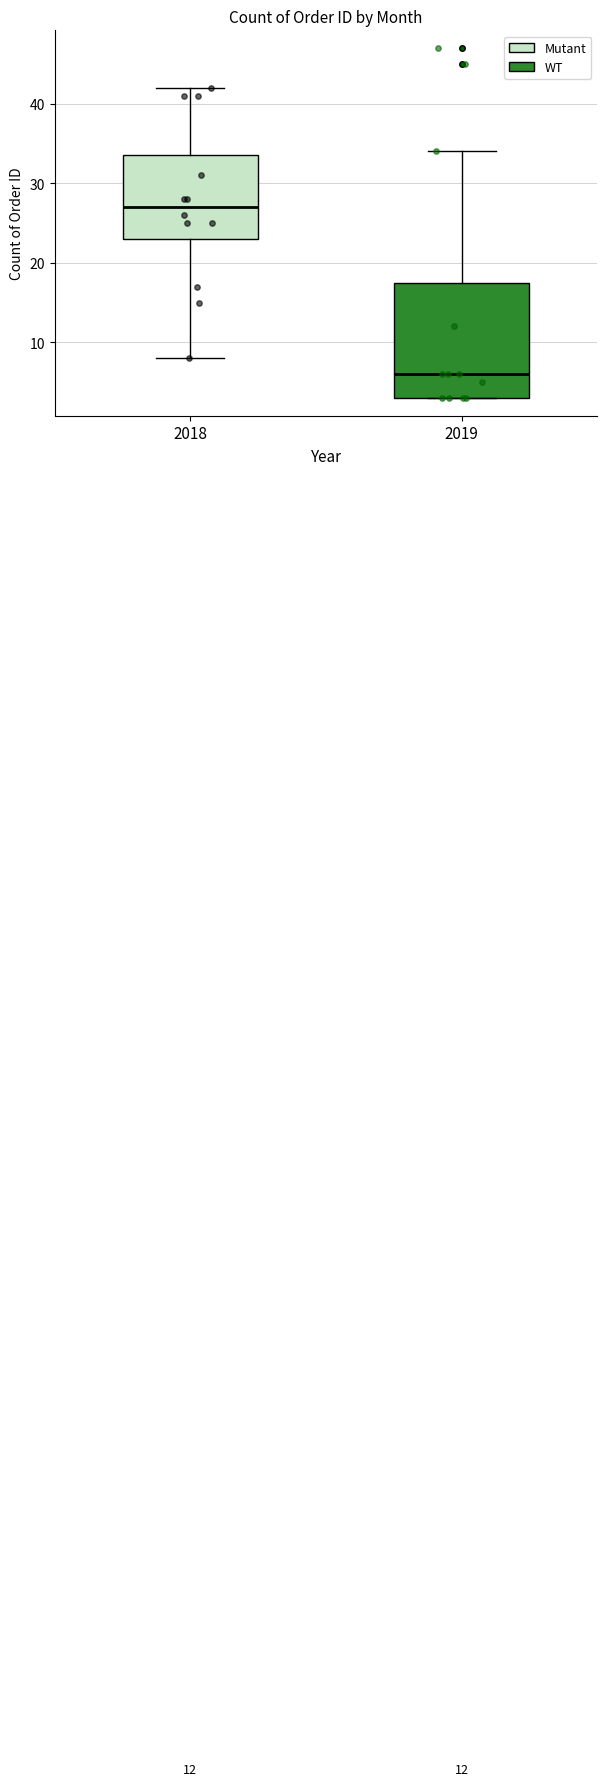

Reading left to right, transcribe this box plot: for each box, give where its median line is, the range the box spans, and where its two whiskers end, as read against the y-axis. The values are not printed on the chart, so give them approximately, as read against the axis.

2018: median 27, box 23 to 34, whiskers 8 to 42
2019: median 6, box 3 to 18, whiskers 3 to 34